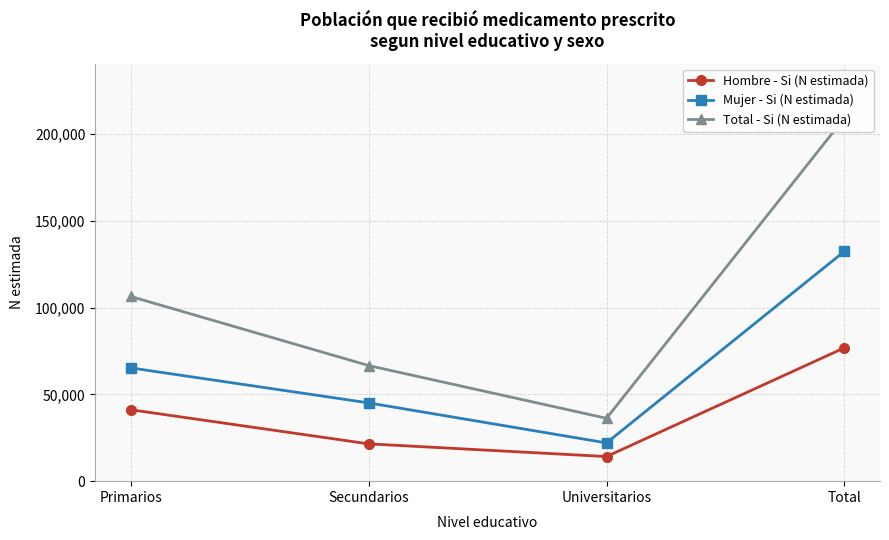

At which label does Hombre - Si (N estimada) reach its peak?

Total